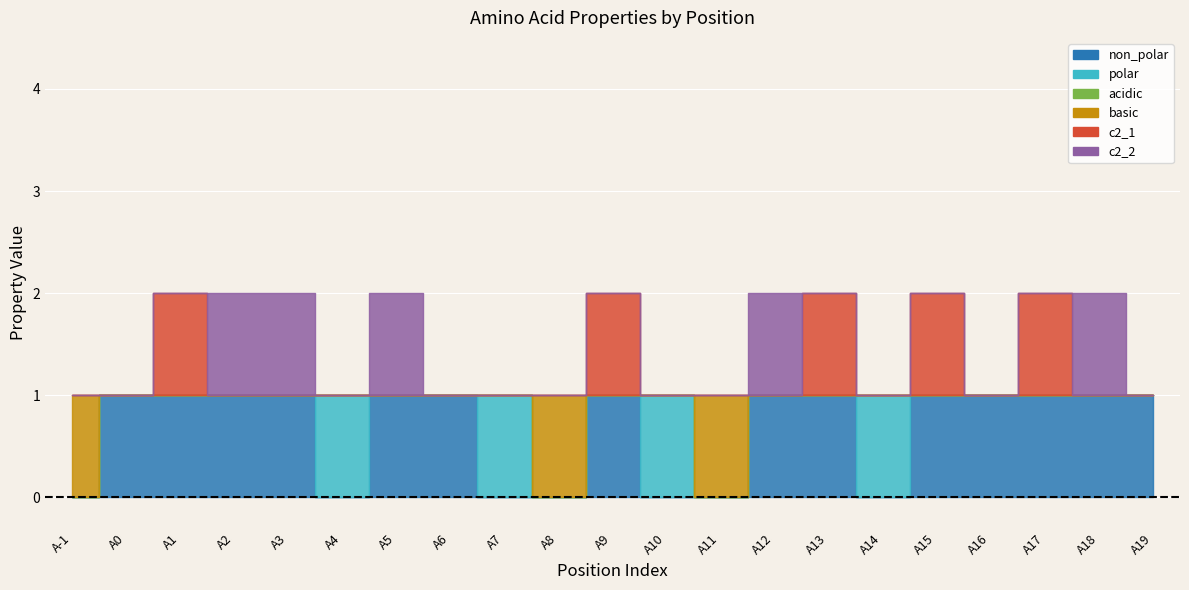

Is it true that c2_2 equals 0 at A6?

False